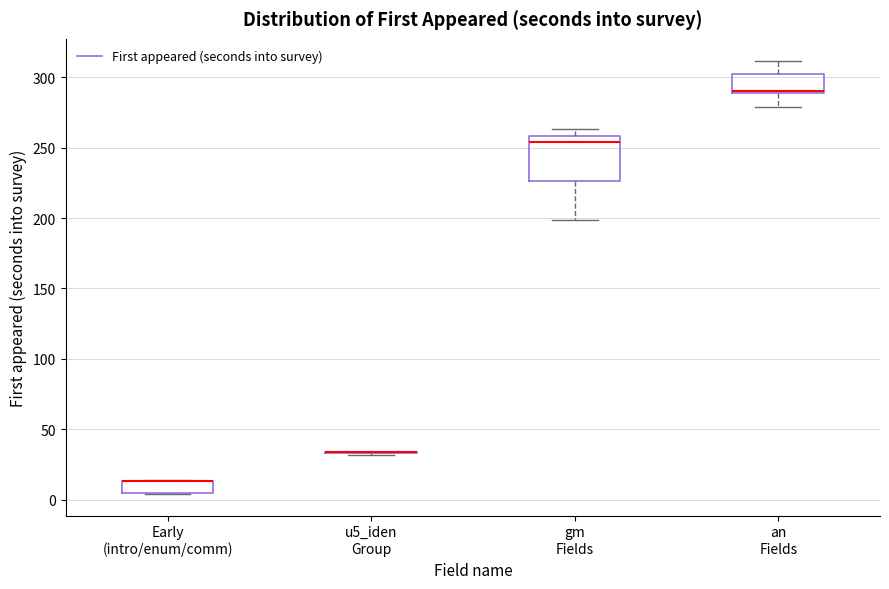

Reading left to right, transcribe this box plot: for each box, give where its median line is, the range the box spans, and where its two whiskers end, as read against the y-axis. The values are not printed on the chart, so give them approximately, as read against the axis.

Early (intro/enum/comm): median 15 (drawn on the box's upper edge), box 5 to 15, whiskers 5 to 15
u5_iden Group: box collapsed to a line at 35, whiskers 30 to 35
gm Fields: median 255, box 225 to 260, whiskers 200 to 265
an Fields: median 290 (drawn on the box's lower edge), box 290 to 305, whiskers 280 to 310